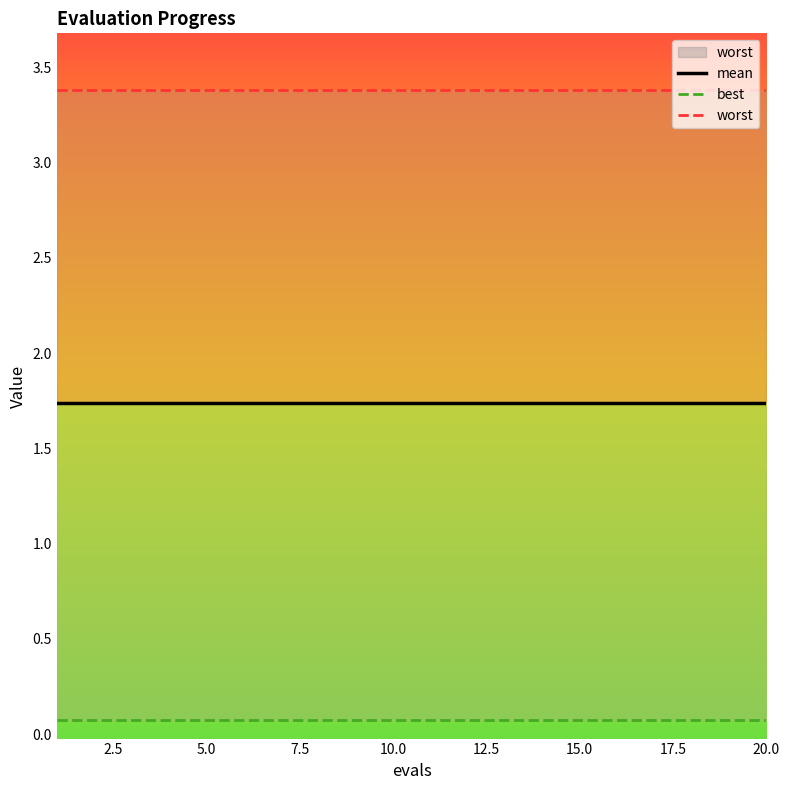

True or false: mean and worst cross at least once.

False